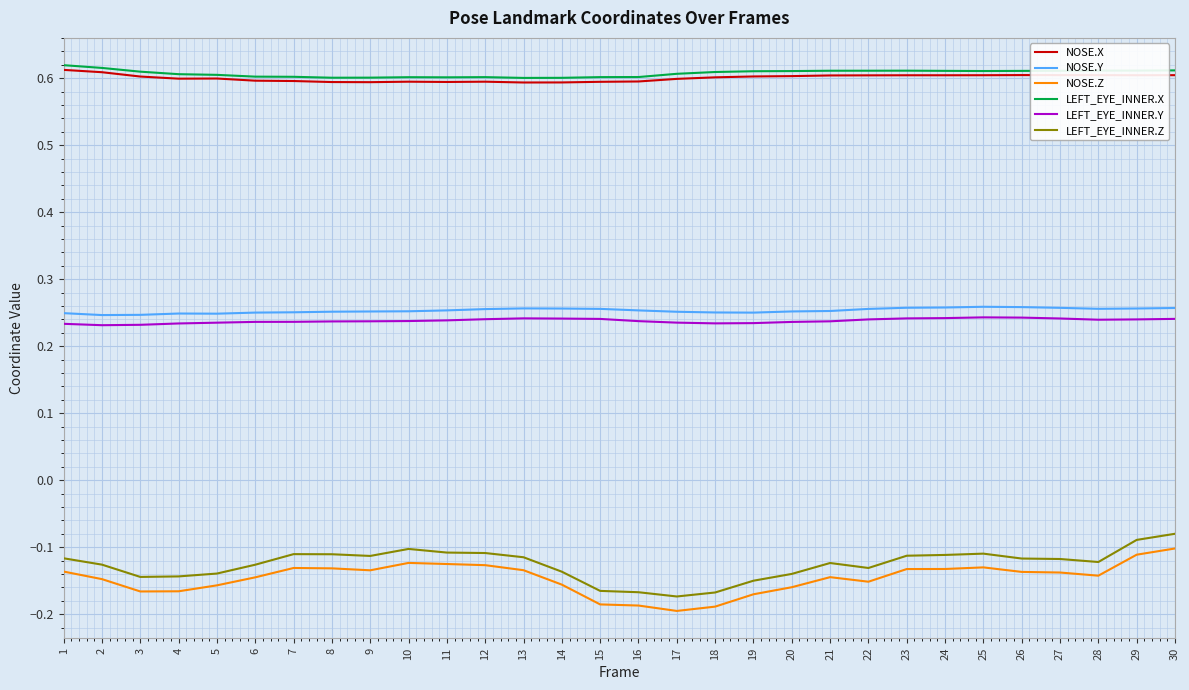

Is the value of LEFT_EYE_INNER.Z at 8 greater than the value of LEFT_EYE_INNER.Y at 17?

No